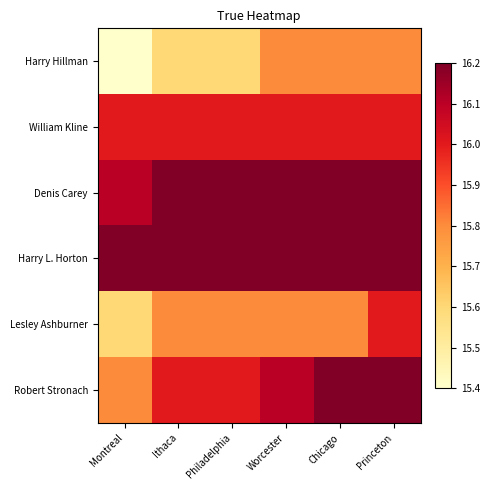

Reading left to right, extract all data points from this chart.

Harry Hillman: Montreal=15.4	Ithaca=15.6	Philadelphia=15.6	Worcester=15.8	Chicago=15.8	Princeton=15.8
William Kline: Montreal=16.0	Ithaca=16.0	Philadelphia=16.0	Worcester=16.0	Chicago=16.0	Princeton=16.0
Denis Carey: Montreal=16.1	Ithaca=16.2	Philadelphia=16.2	Worcester=16.2	Chicago=16.2	Princeton=16.2
Harry L. Horton: Montreal=16.2	Ithaca=16.2	Philadelphia=16.2	Worcester=16.2	Chicago=16.2	Princeton=16.2
Lesley Ashburner: Montreal=15.6	Ithaca=15.8	Philadelphia=15.8	Worcester=15.8	Chicago=15.8	Princeton=16.0
Robert Stronach: Montreal=15.8	Ithaca=16.0	Philadelphia=16.0	Worcester=16.1	Chicago=16.2	Princeton=16.2